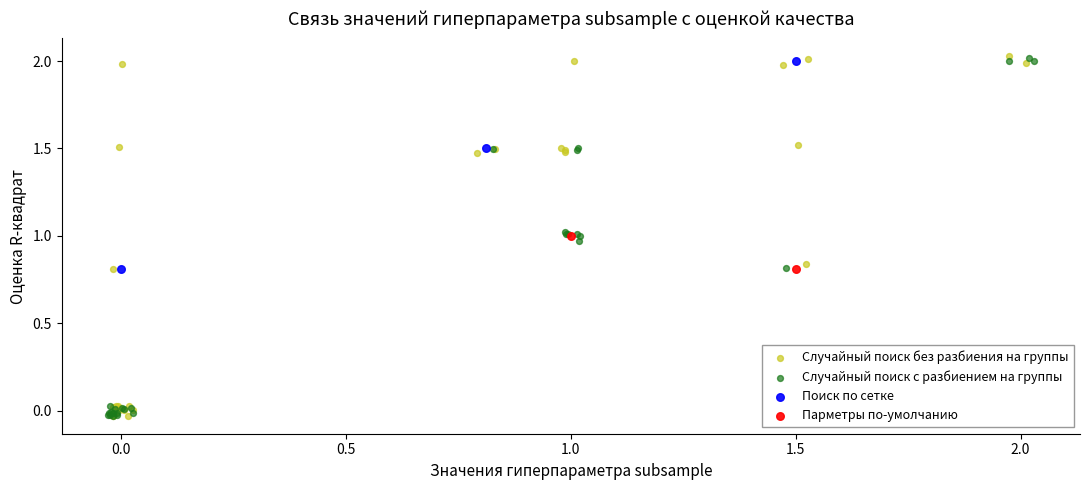

What are all the series names shown in the legend?

Случайный поиск без разбиения на группы, Случайный поиск с разбиением на группы, Поиск по сетке, Парметры по-умолчанию